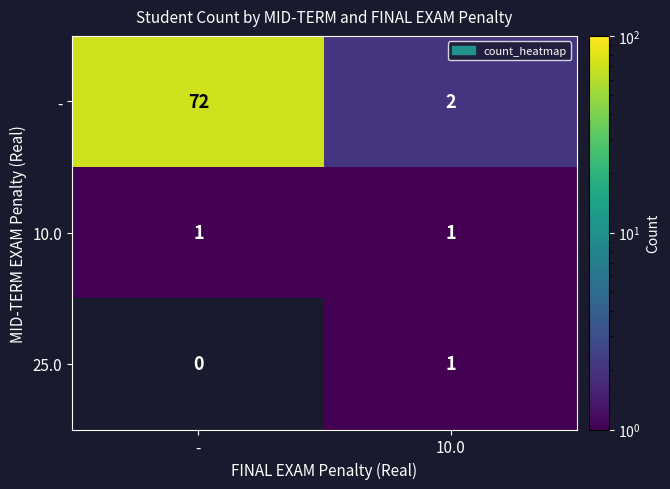

At which category does the chart reach its minimum across all series?

-